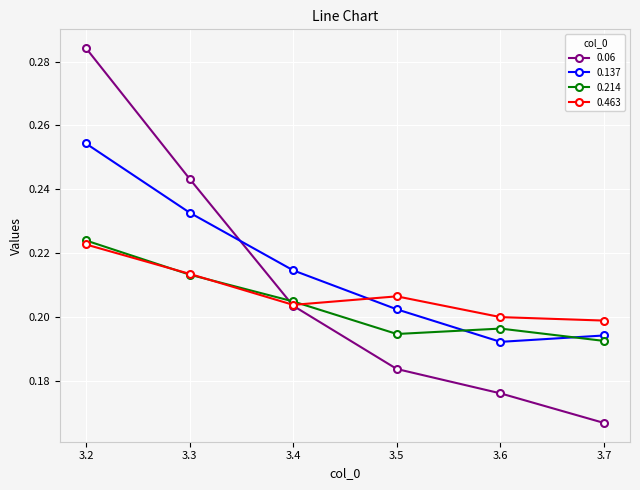

True or false: 0.137 and 0.214 cross at least once.

True